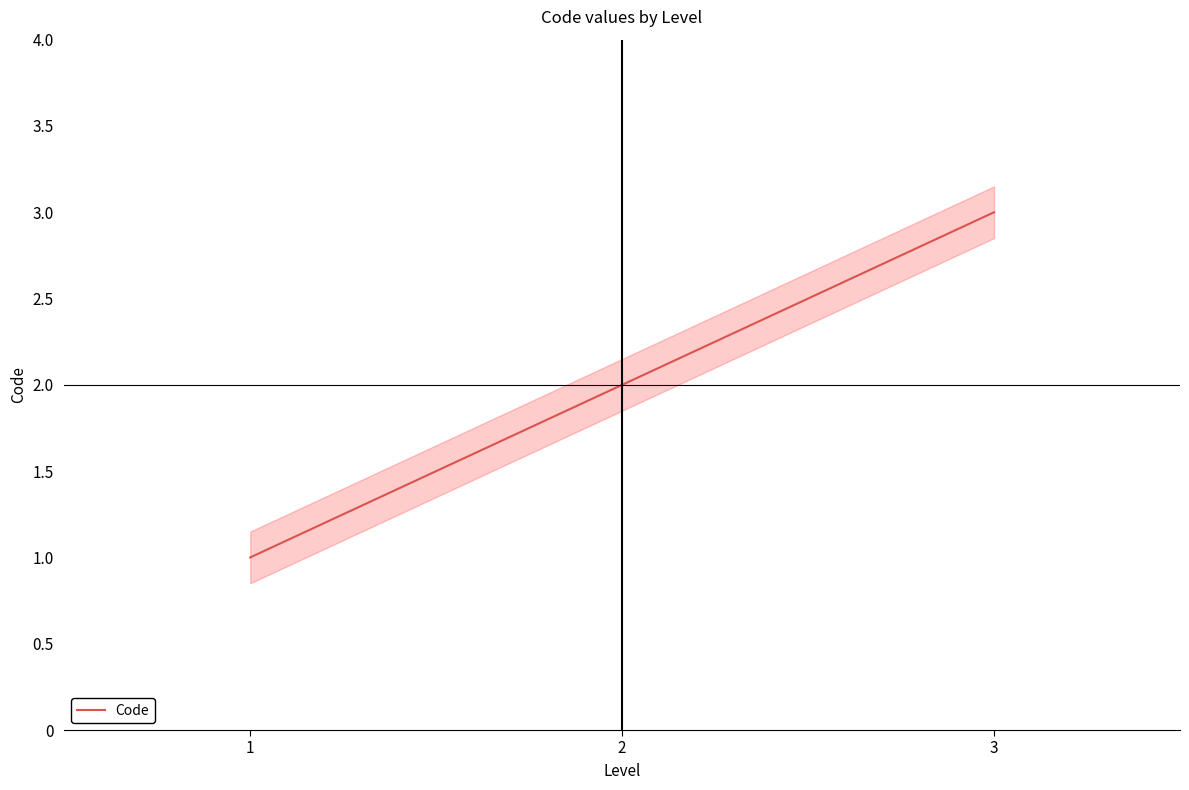

What is the smallest value displayed?

1